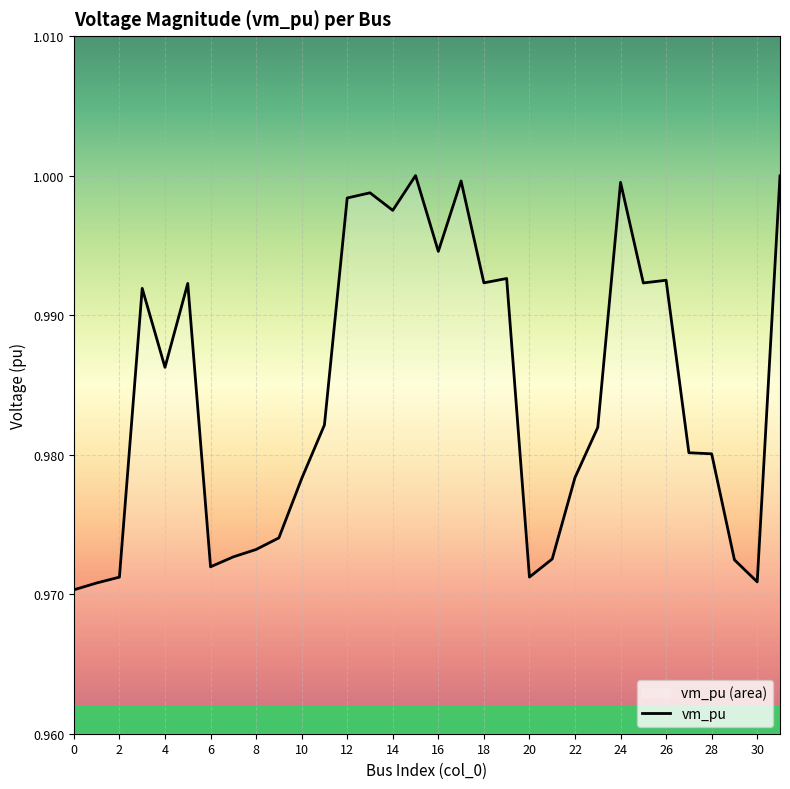

What is the value of the 26th point from the left?

1.0